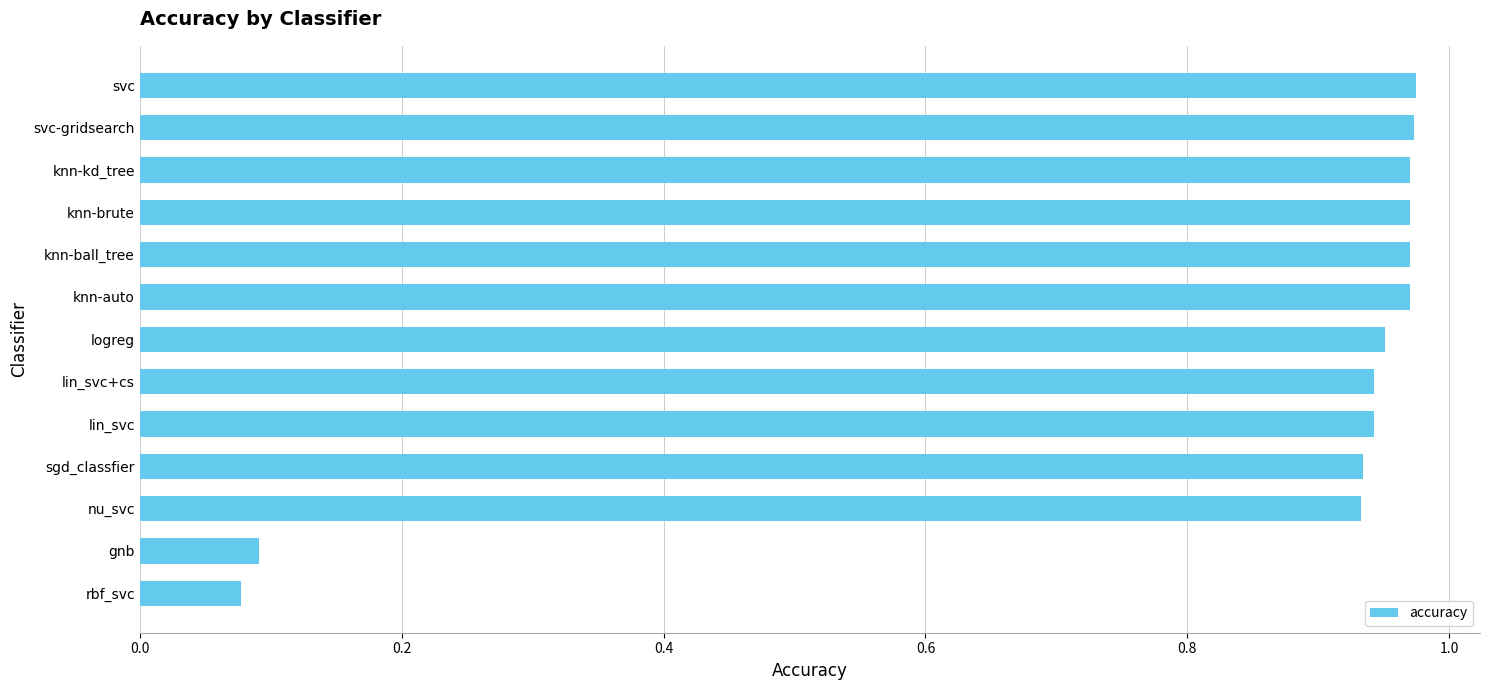

The value at nu_svc is 0.6. True or false?

False